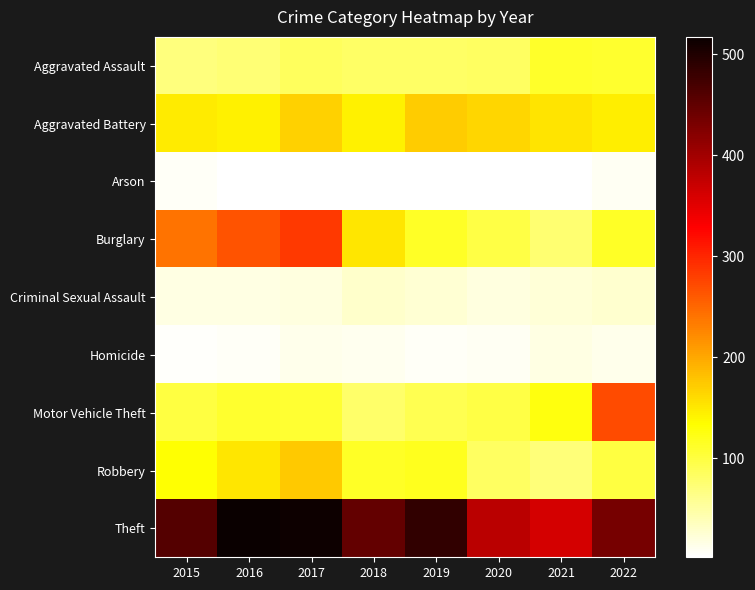

Which series has the largest total across all categories?

Theft